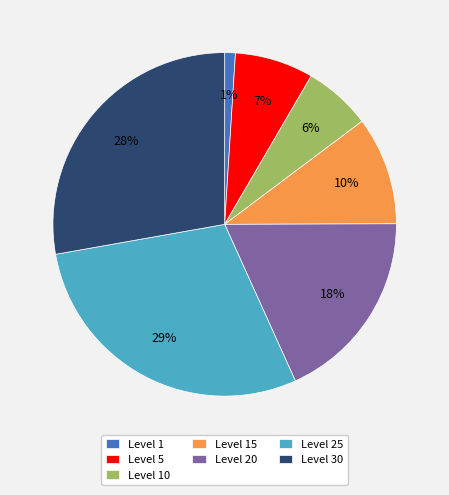

Do Level 15 and Level 10 together represent more than half of the pie?

No